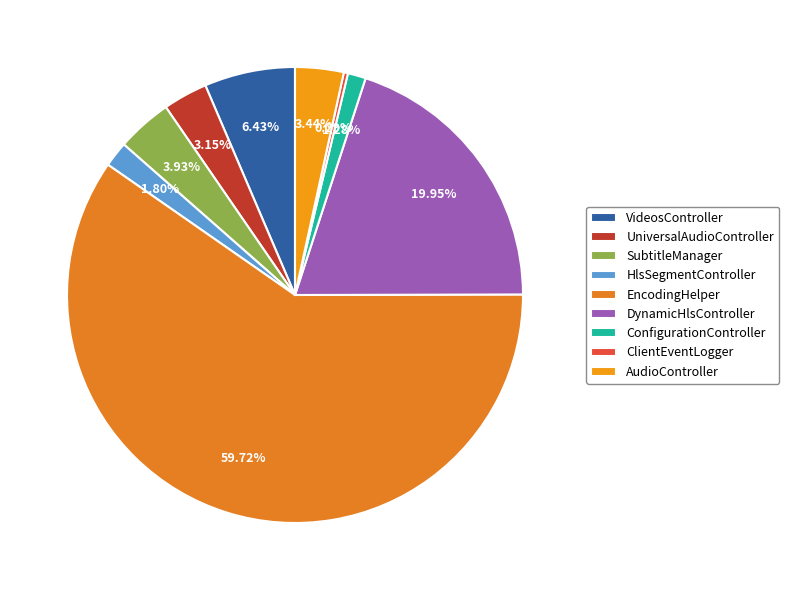

What is the majority slice?

EncodingHelper